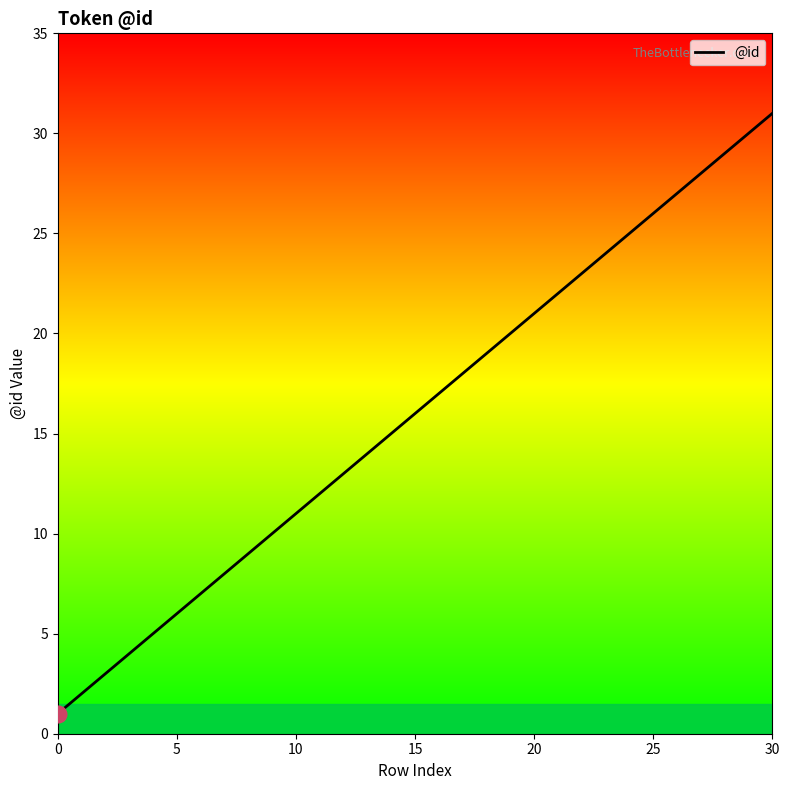

Reading left to right, transcribe all the data shown in this chart.

1	2	3	4	6	7	8	9	11	12	13	14	16	17	18	19	20	21	22	23	24	25	26	27	28	29	30	31